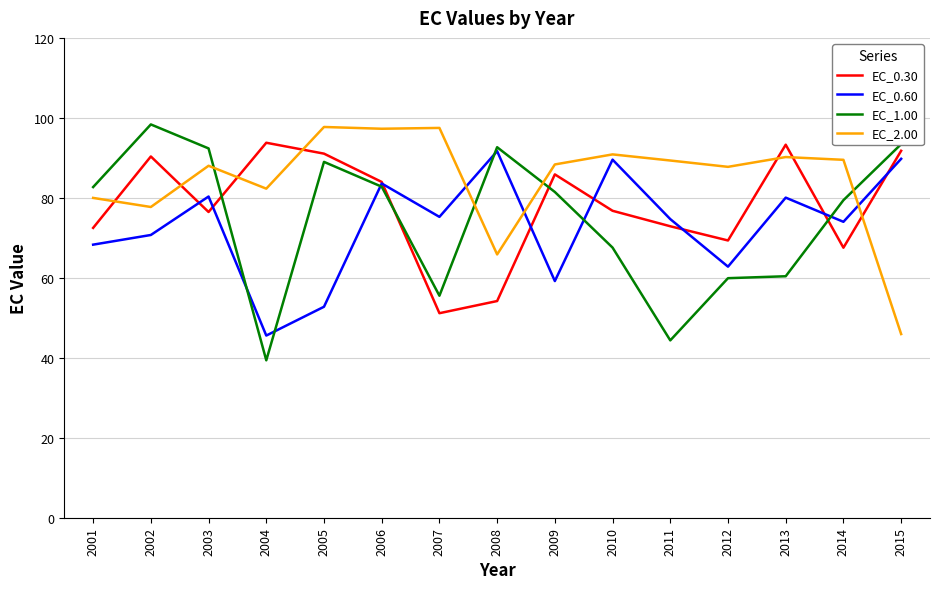

What is the maximum value shown in the chart?

98.4